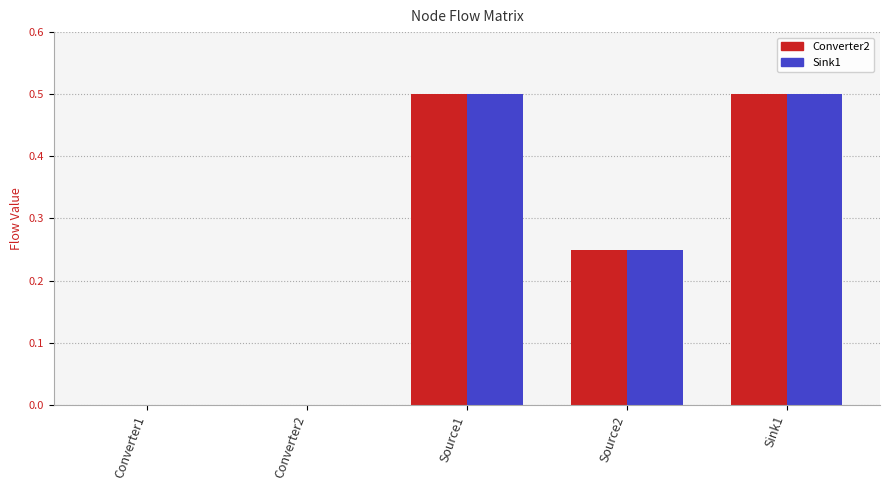

What is the maximum value shown in the chart?

0.5